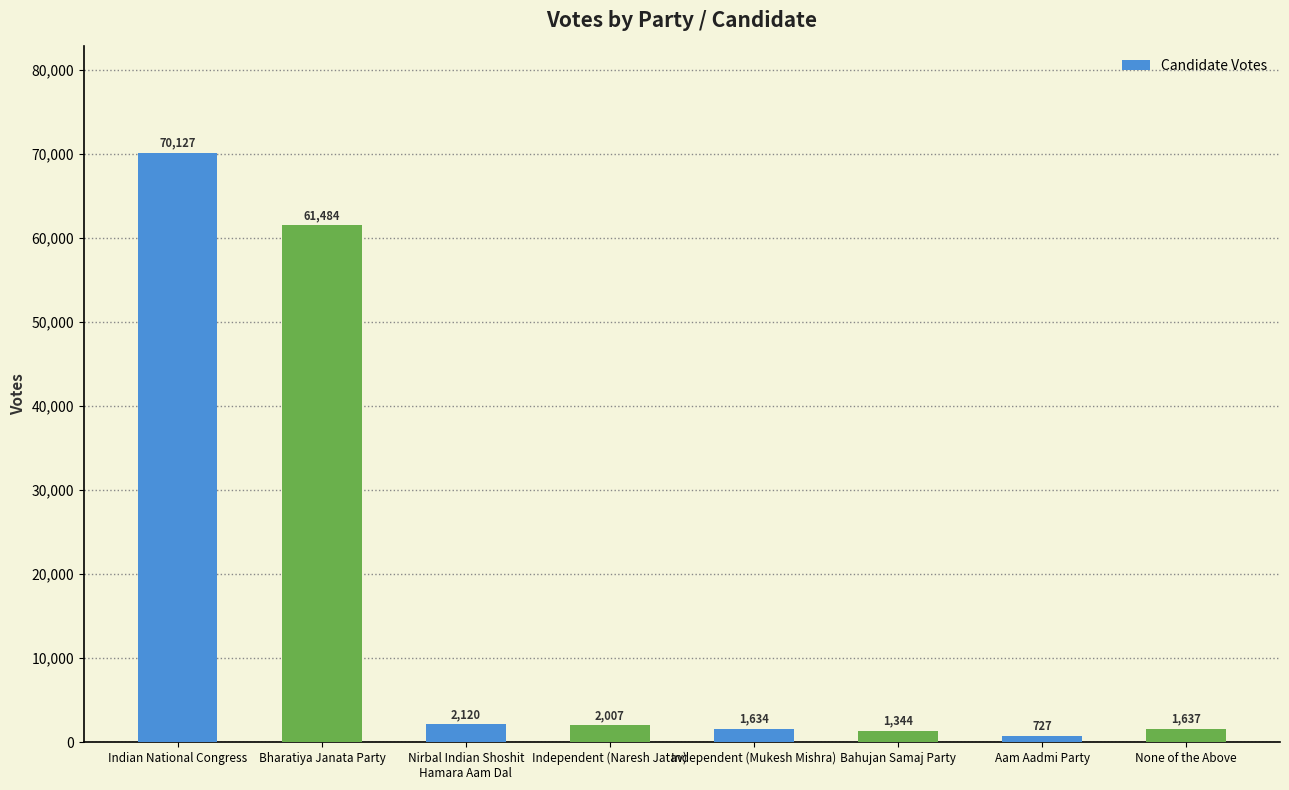

Is it true that the value at Bahujan Samaj Party is 1344?

True